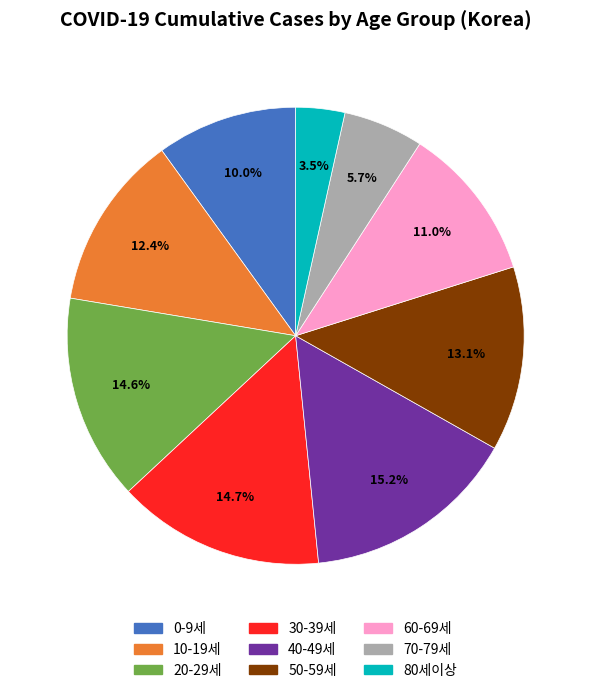

Which slice is the smallest?

80세이상